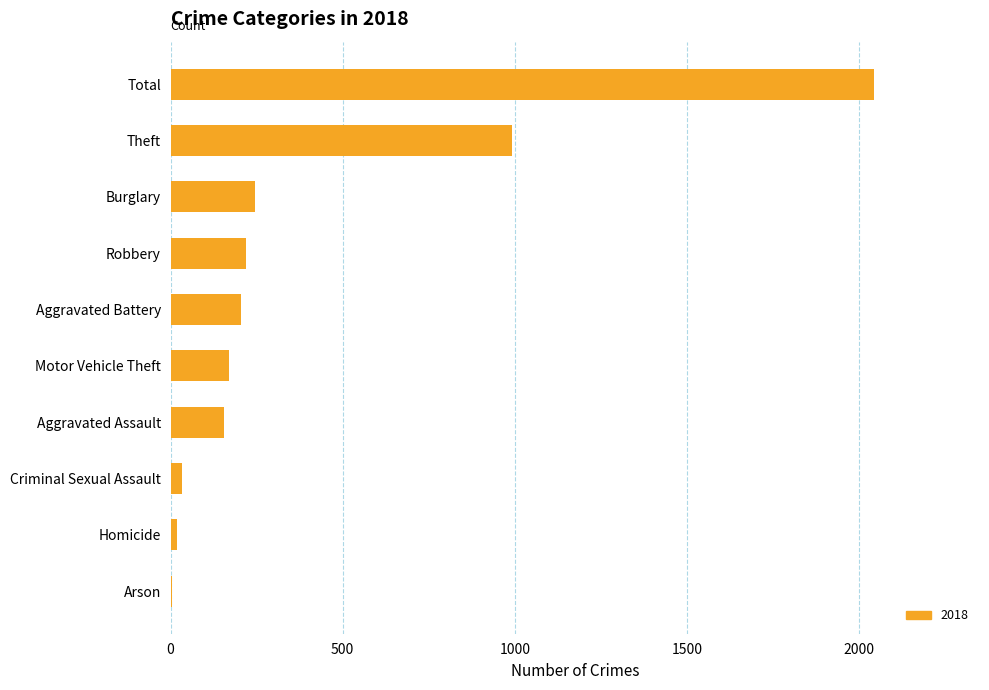

At which label is the value closest to 1025?

Theft